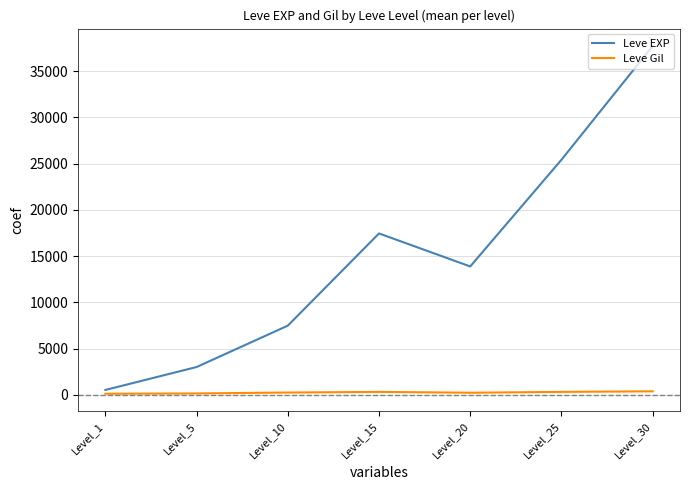

At which label does Leve EXP first exceed 13876?

Level_15